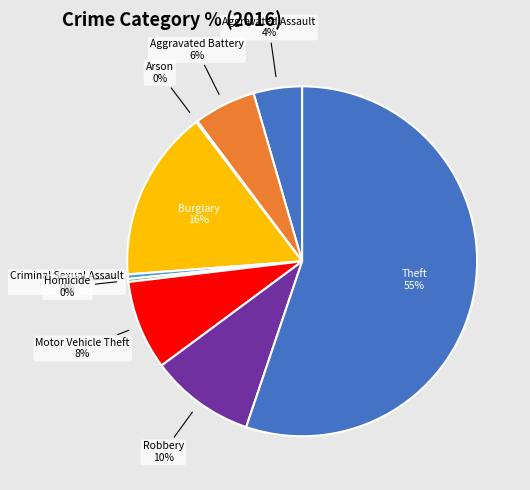

What is the largest slice in the pie chart?

Theft